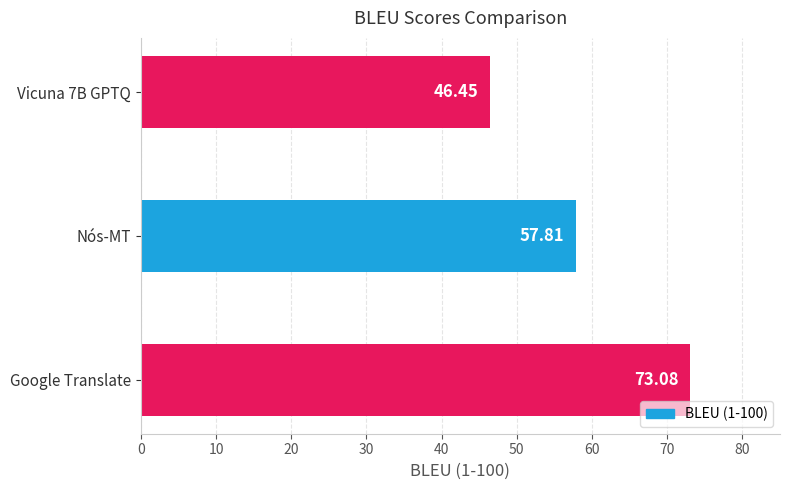

Where is the data nearest to the value 59?

Nós-MT